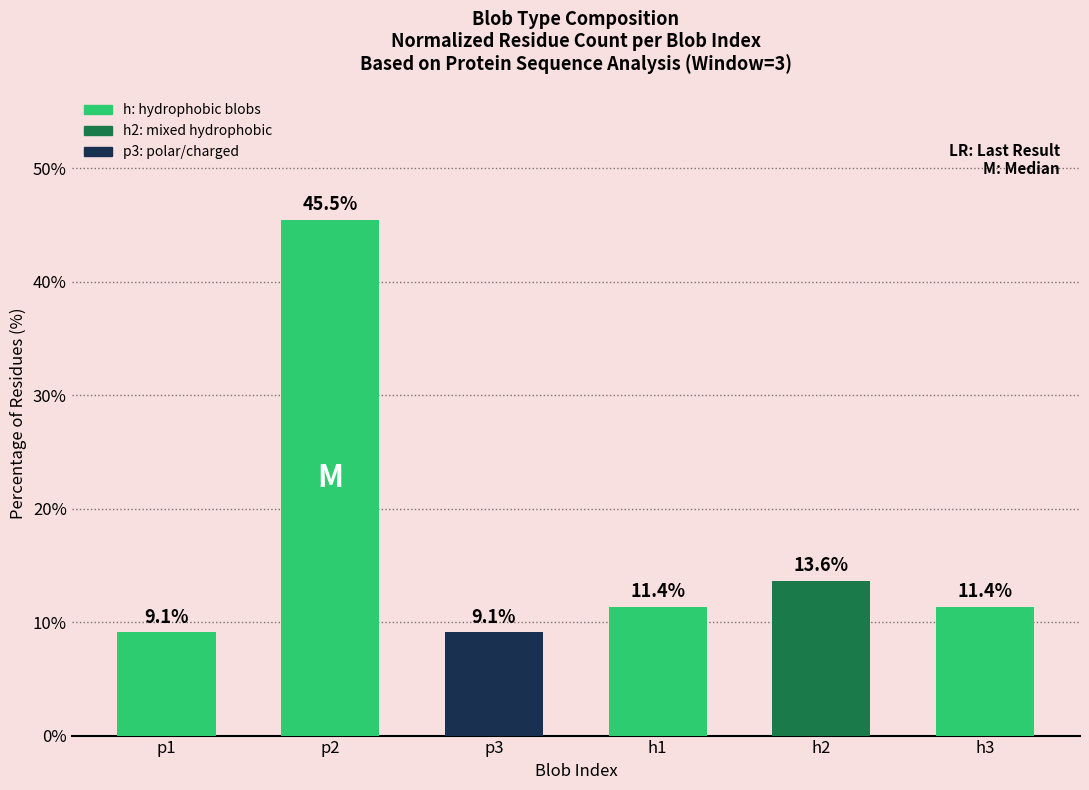

What is the change in value from p2 to p3?

-36.4